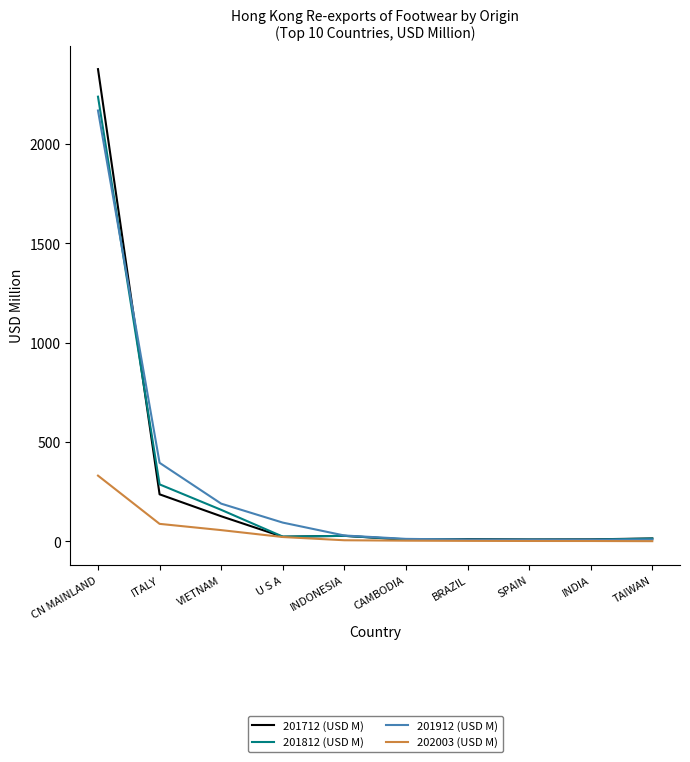

What is the average value of the 201712 (USD M) series?

284.4